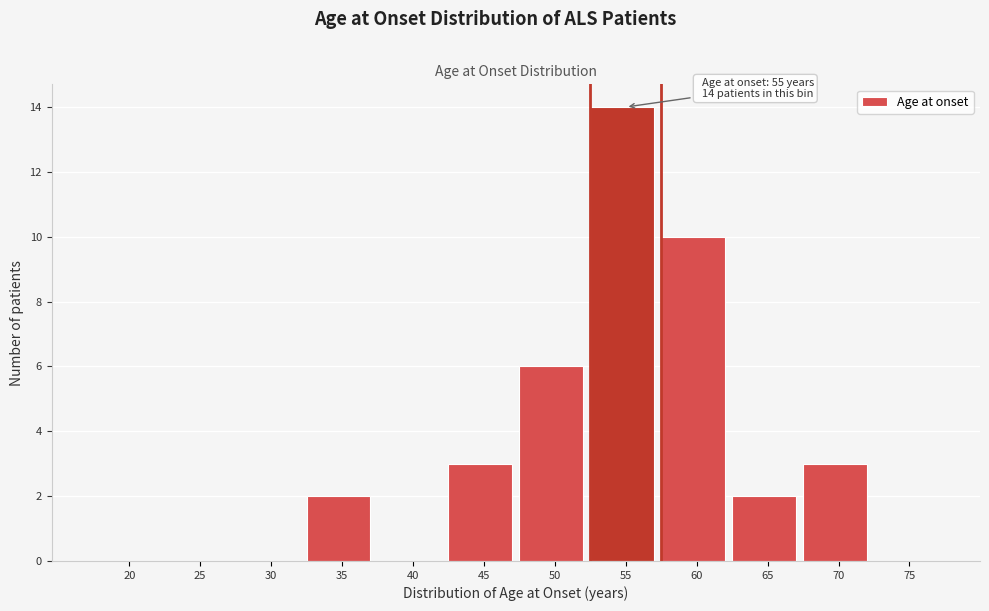

Reading left to right, list all the values displayed in this chart.

20=0	25=0	30=0	35=2	40=0	45=3	50=6	55=14	60=10	65=2	70=3	75=0